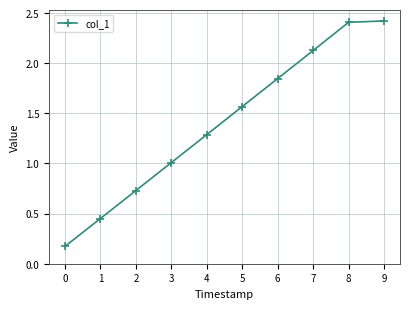

What is the greatest value displayed?

2.4